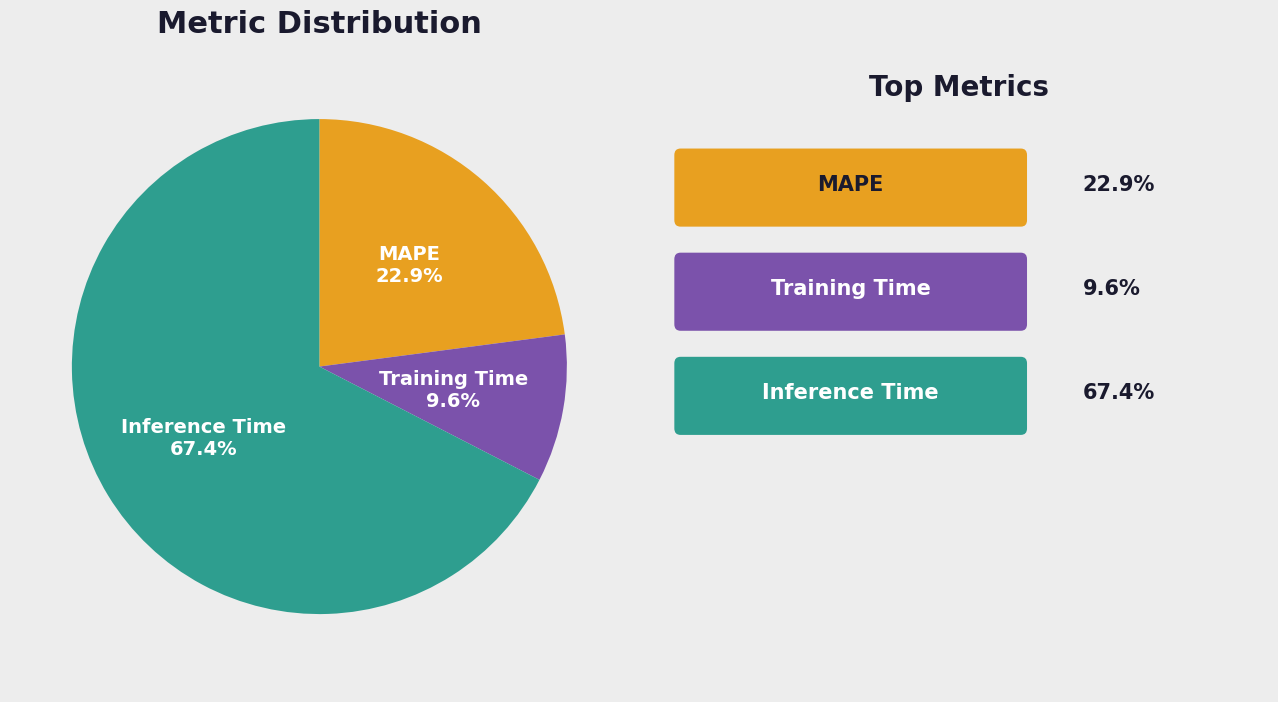

Do Training Time and MAPE together represent more than half of the pie?

No